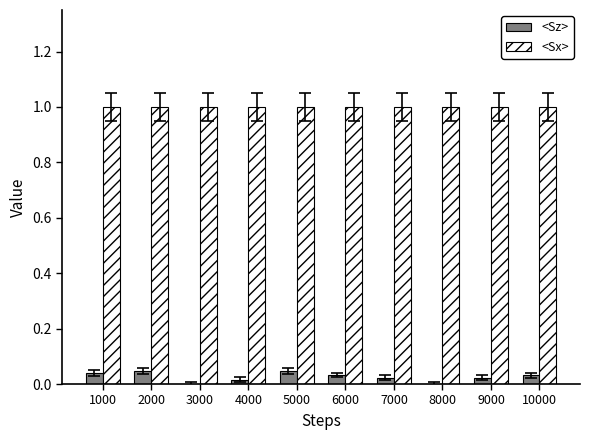

What is the average value of the <Sx> series?

1.0